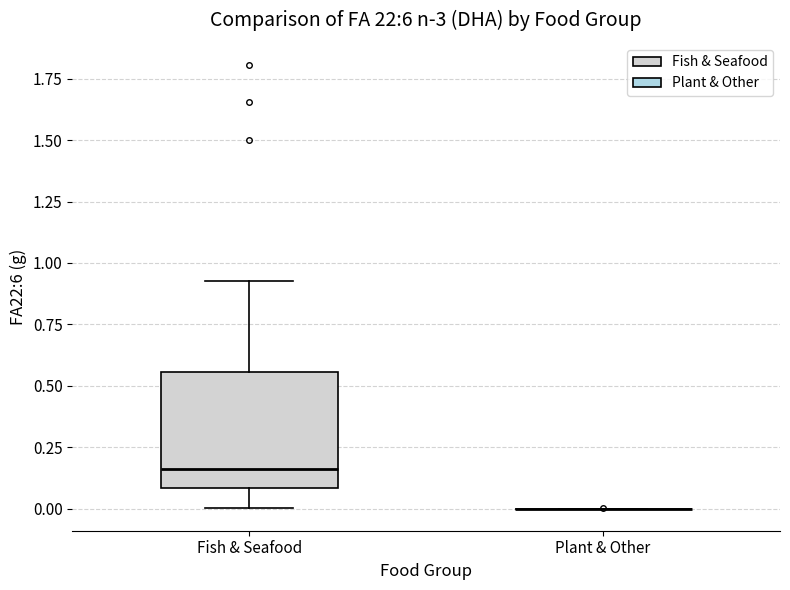

Reading left to right, read every box against the y-axis: the position of its median line, the range the box covers, and the ends of its whiskers. The values are not printed on the chart, so give them approximately, as read against the axis.

Fish & Seafood: median 0.15, box 0.10 to 0.55, whiskers 0.00 to 0.95
Plant & Other: box collapsed to a line at 0.00, whiskers 0.00 to 0.00